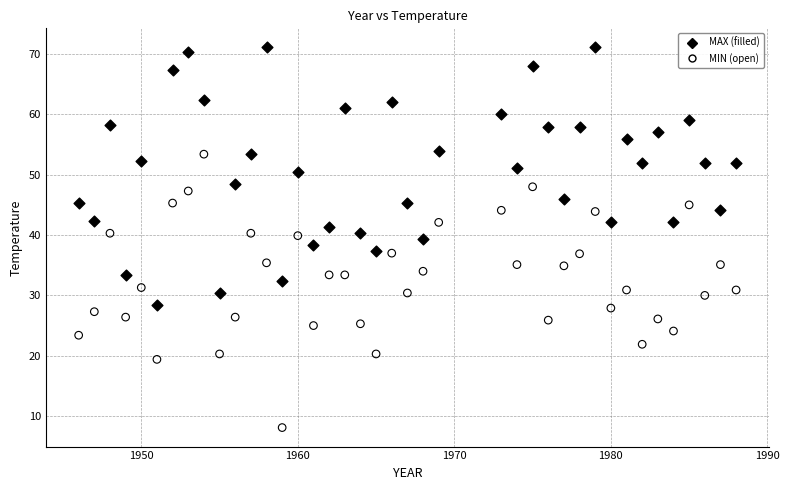

What are all the series names shown in the legend?

MAX (filled), MIN (open)